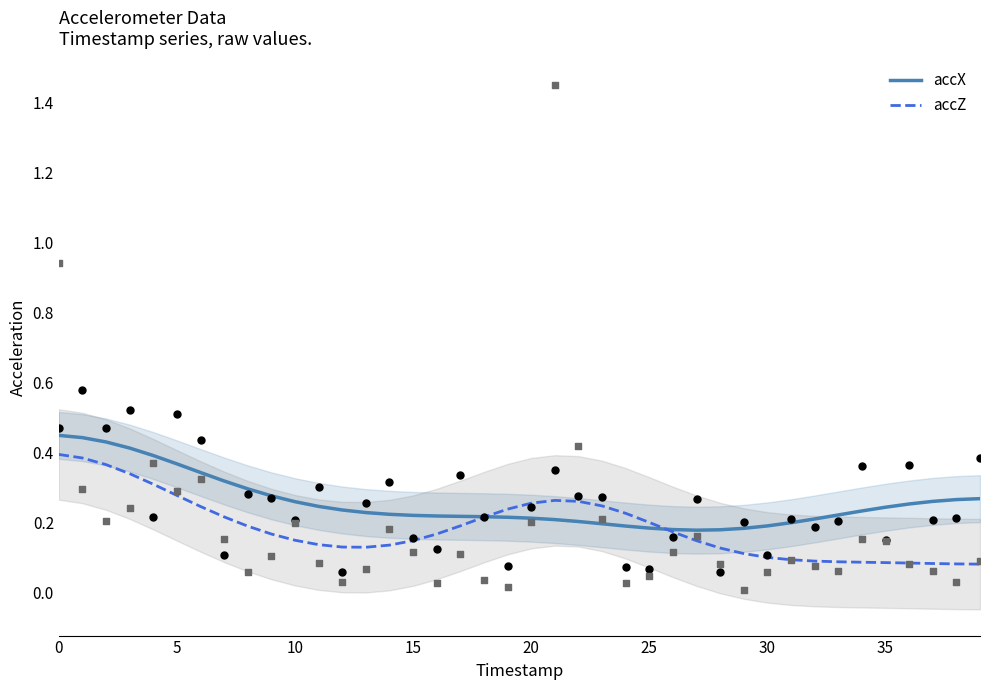

What are all the series names shown in the legend?

accX, accZ